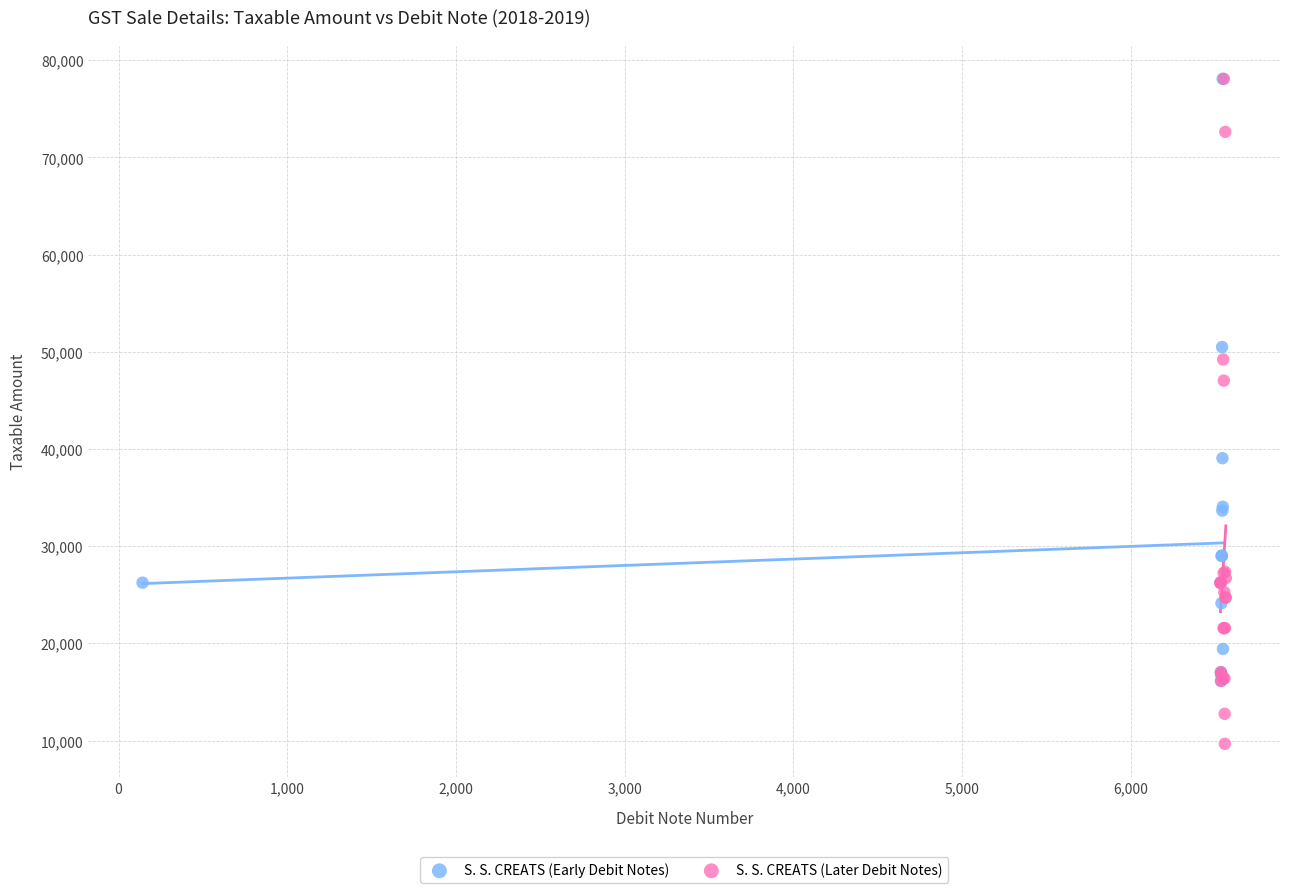

Which series has the widest spread of Y values?

S. S. CREATS (Later Debit Notes)